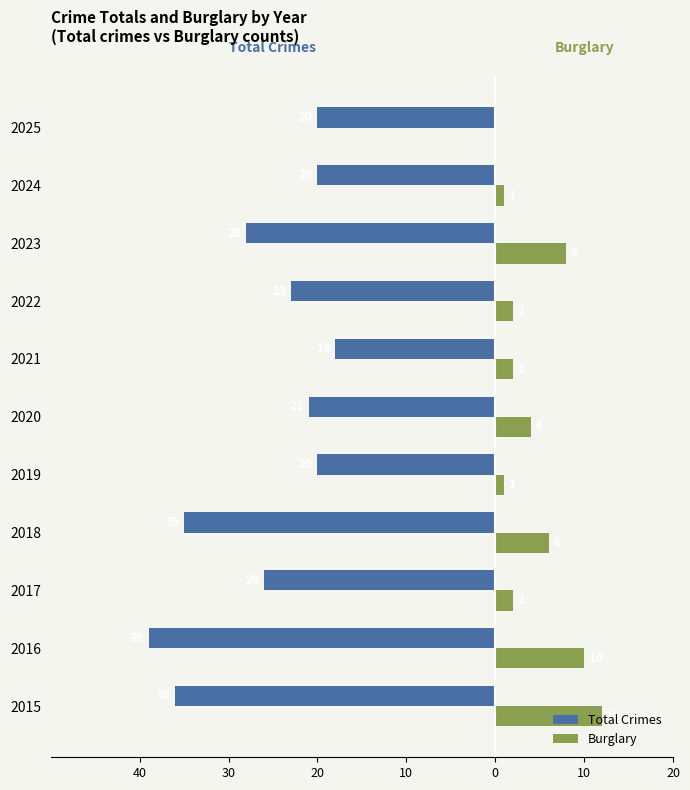

What are all the series names shown in the legend?

Total Crimes, Burglary